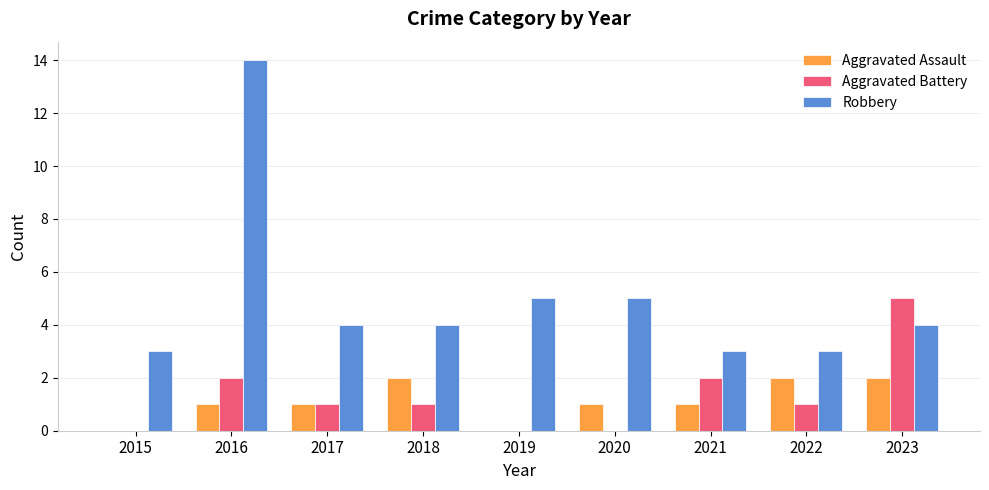

How many data points does each series have?

9